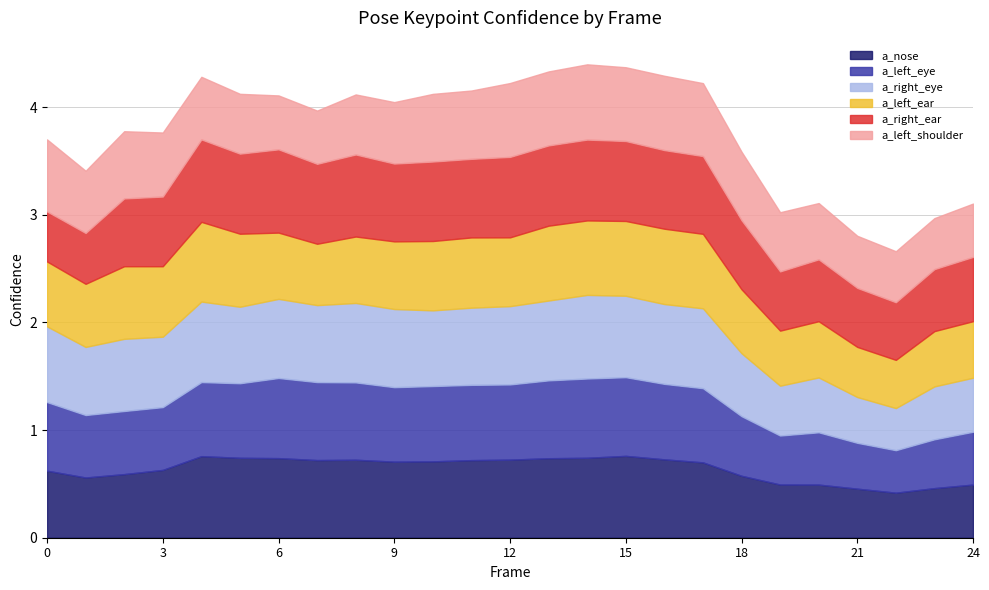

How many lines are shown in the chart?

6